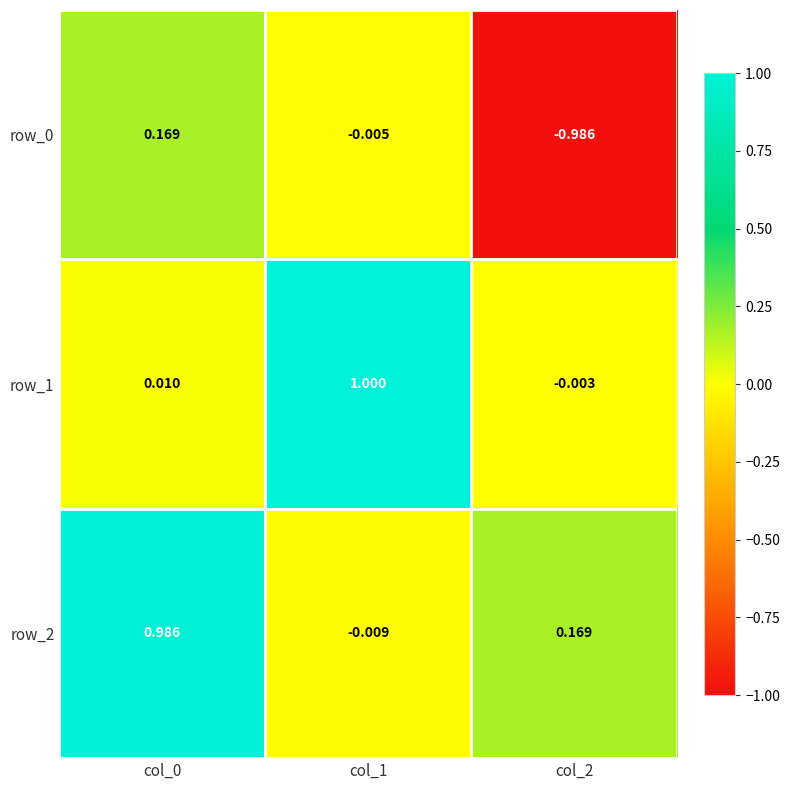

Is the value of row_0 at col_1 greater than the value of row_1 at col_1?

No